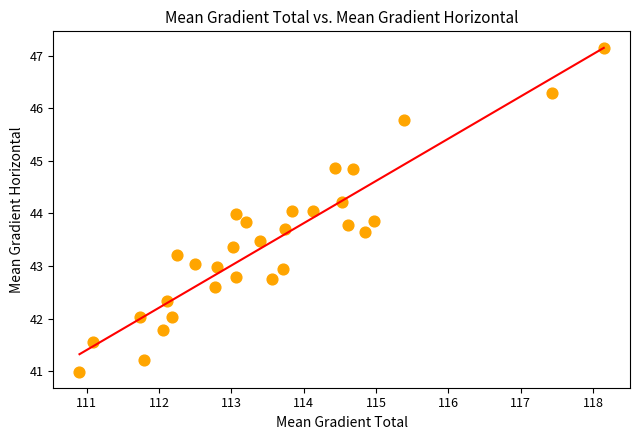

What is the range of X values (max minus min)?

7.2